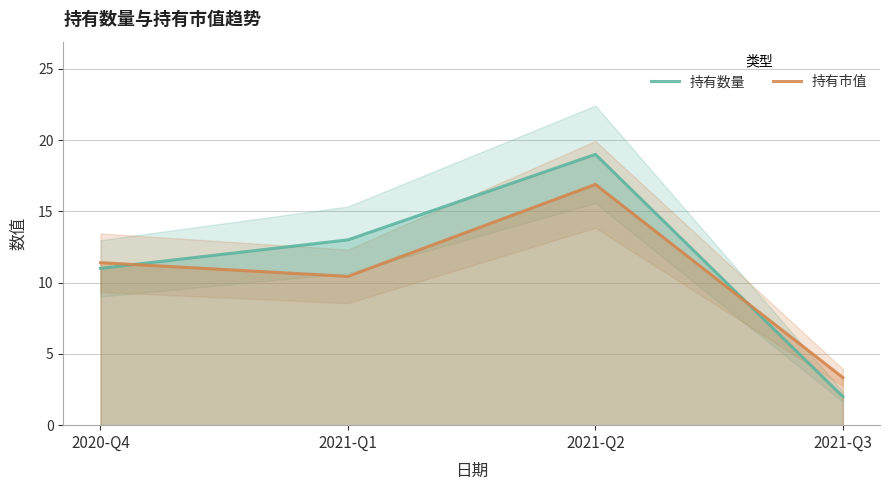

Reading left to right, transcribe all the data shown in this chart.

持有数量: 2020-Q4=11.0	2021-Q1=13.0	2021-Q2=19.0	2021-Q3=2.0
持有市值: 2020-Q4=11.4	2021-Q1=10.4	2021-Q2=16.9	2021-Q3=3.3